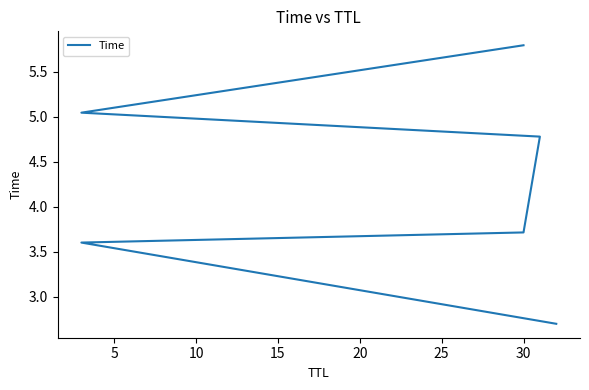

What is the greatest value displayed?

5.8